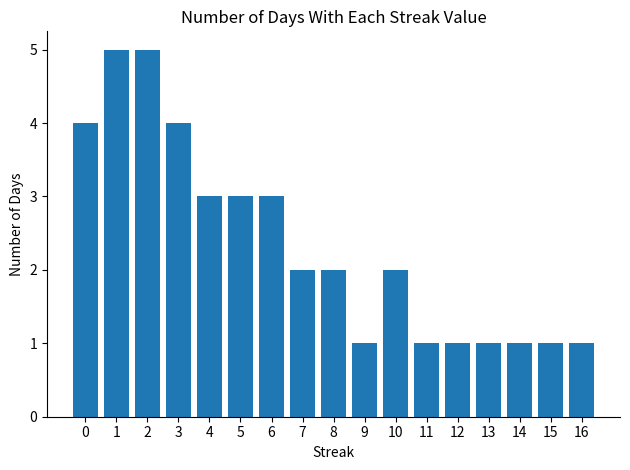

What is the maximum value shown in the chart?

5